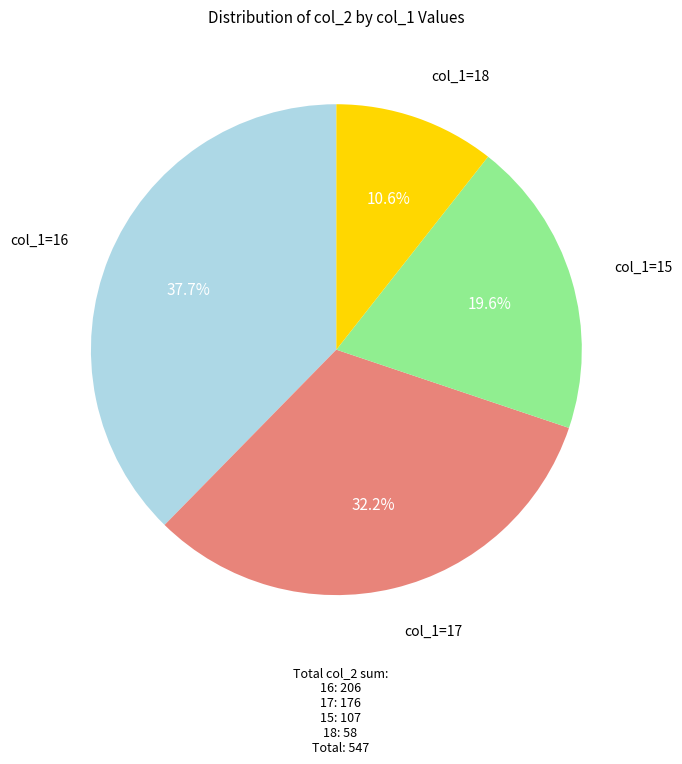

Does any single category account for the majority?

No